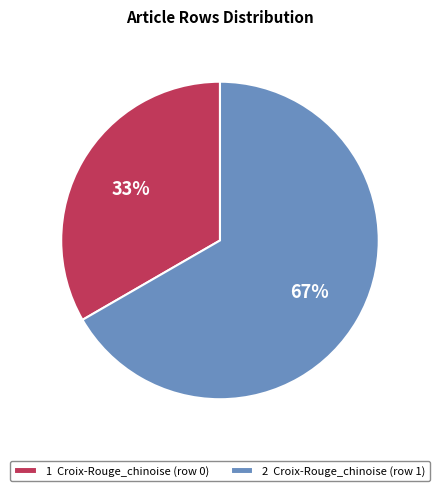

Approximately how many times larger is the value at 1 Croix-Rouge_chinoise (row 0) compared to 2 Croix-Rouge_chinoise (row 1)?

0.5